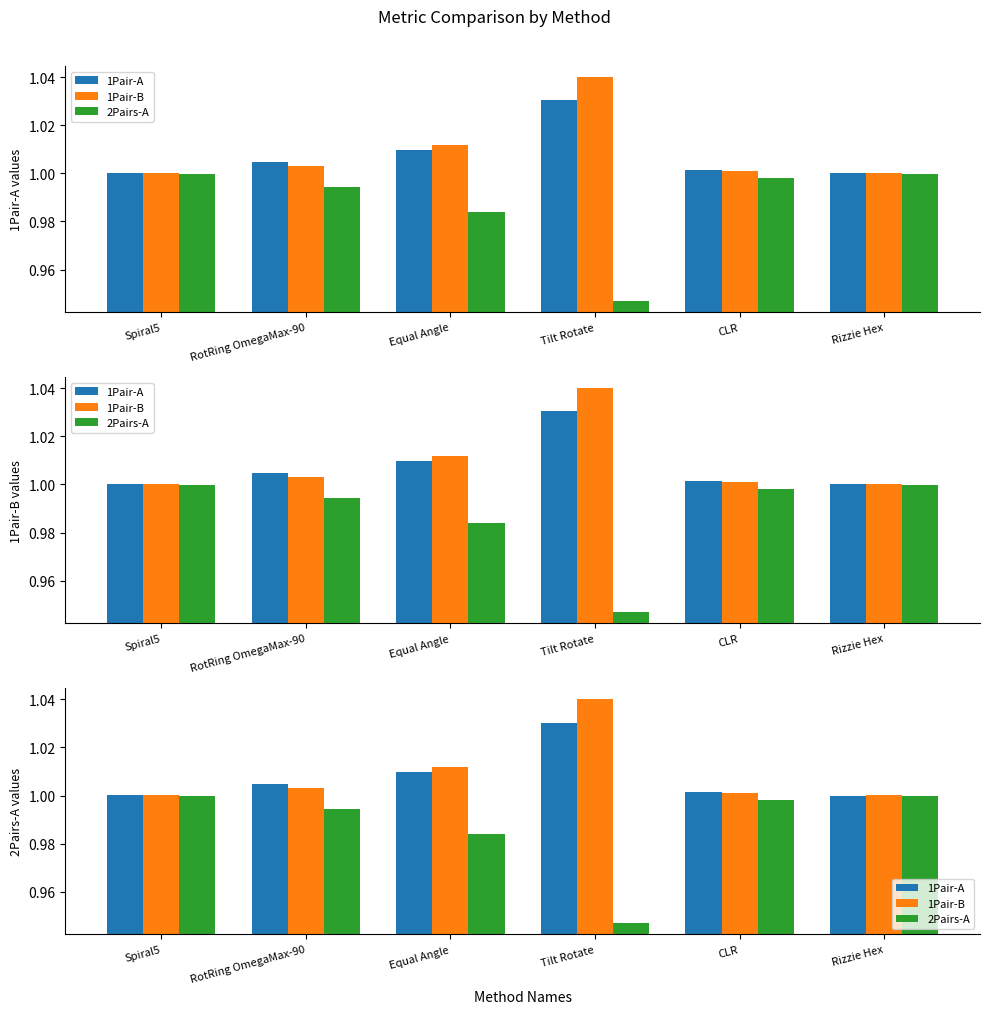

Read the 1Pair-A value at Rizzie Hex.

1.0